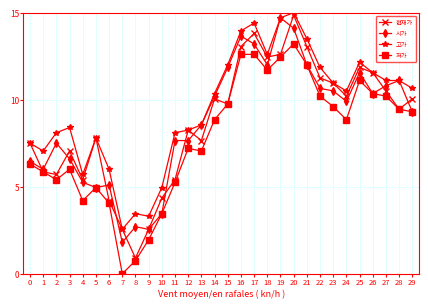

What is the value of the 저가 point at the 10th from the left?

2.0